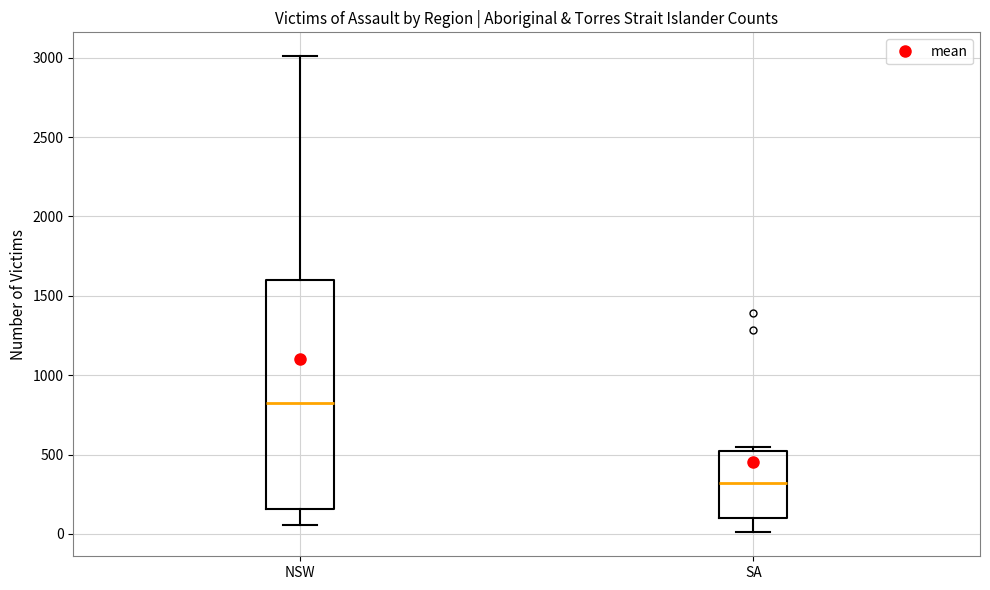

Where is the upper edge of the box for NSW on the y-axis? The values are not printed on the chart, so give them approximately, as read against the axis.

1600